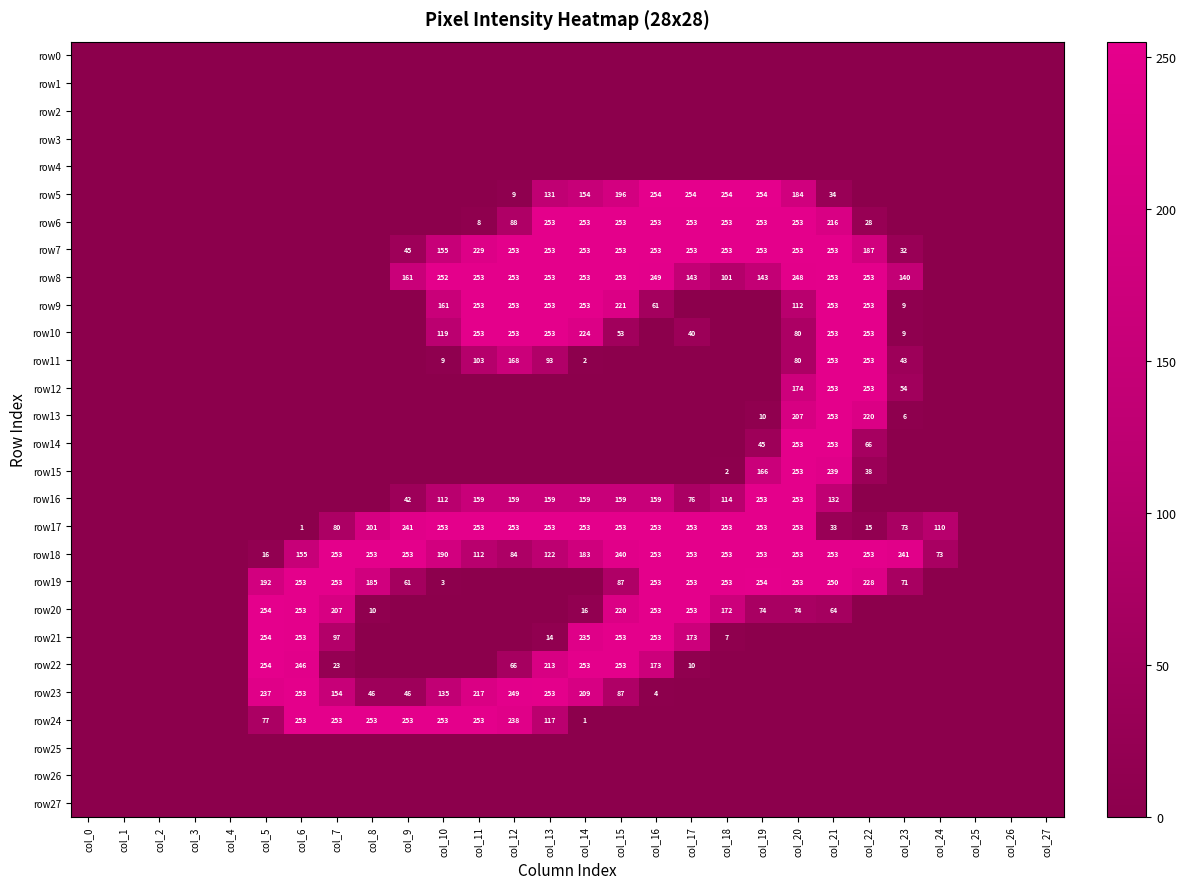

Which has a higher value, col_7 or col_12?

col_7